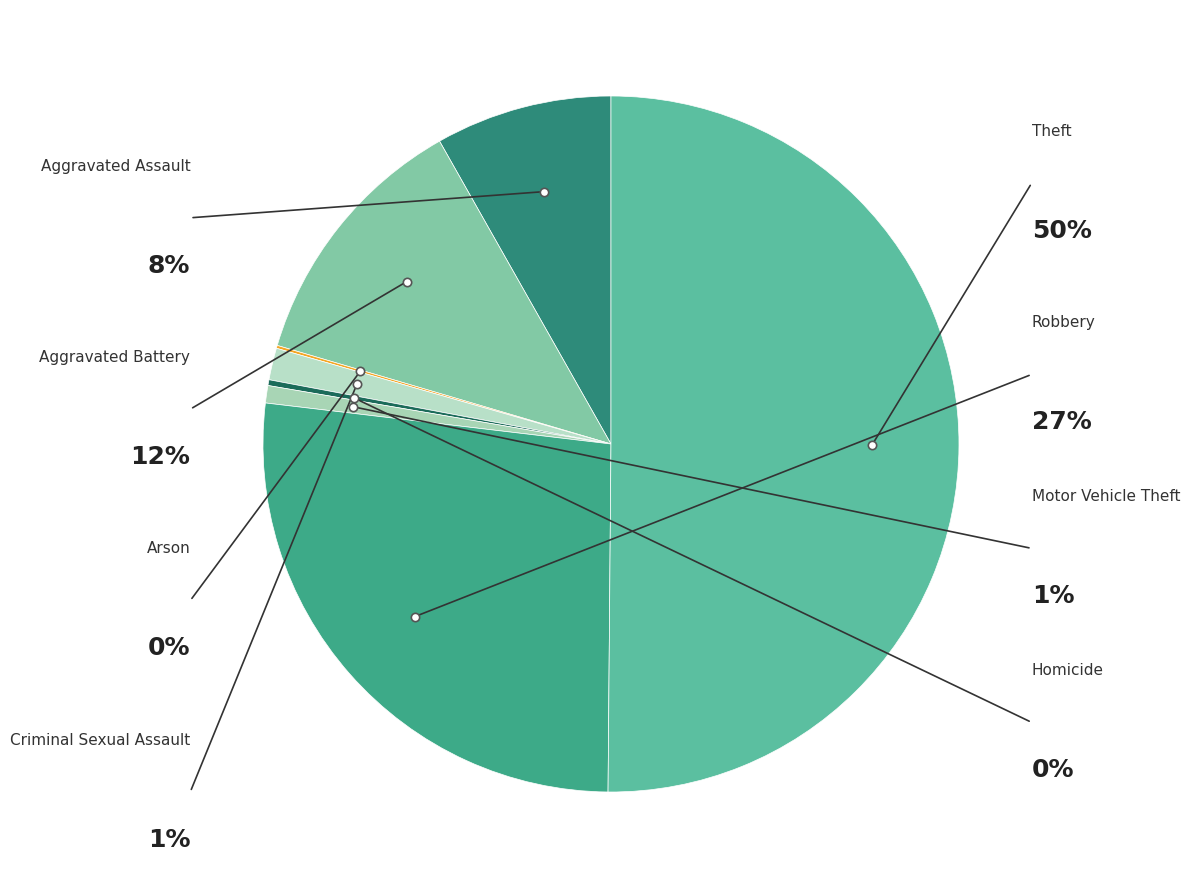

Is it true that Theft is 50% of the pie?

True